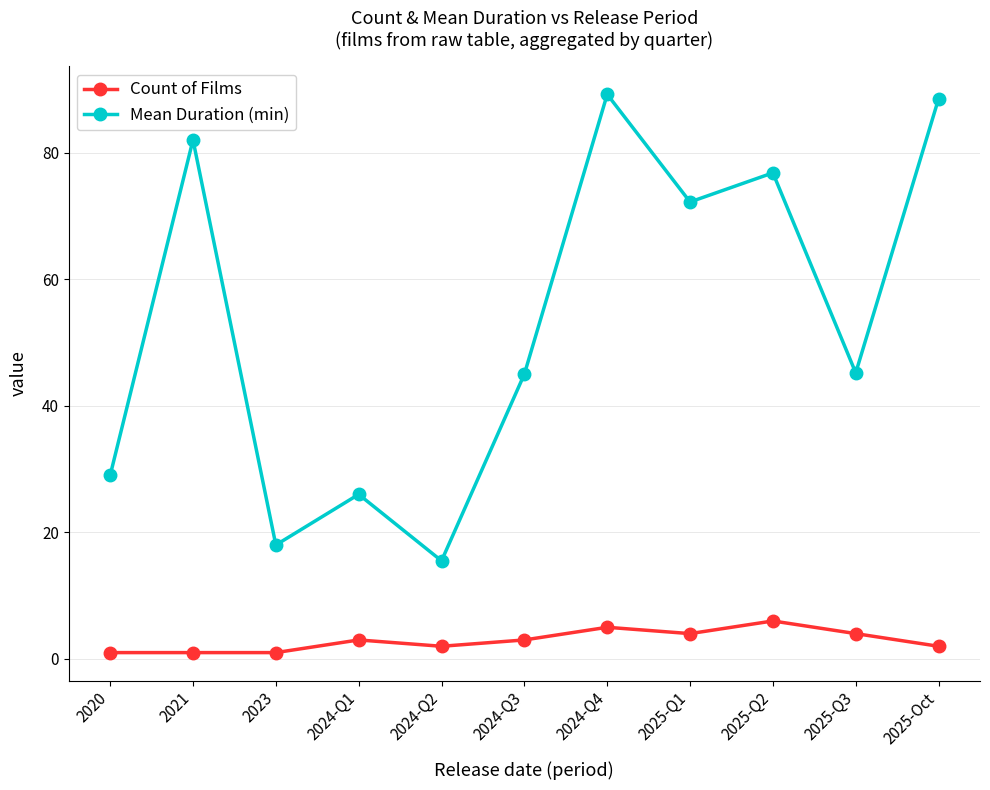

Between 2023 and 2025-Q2, which series saw the biggest shift?

Mean Duration (min)